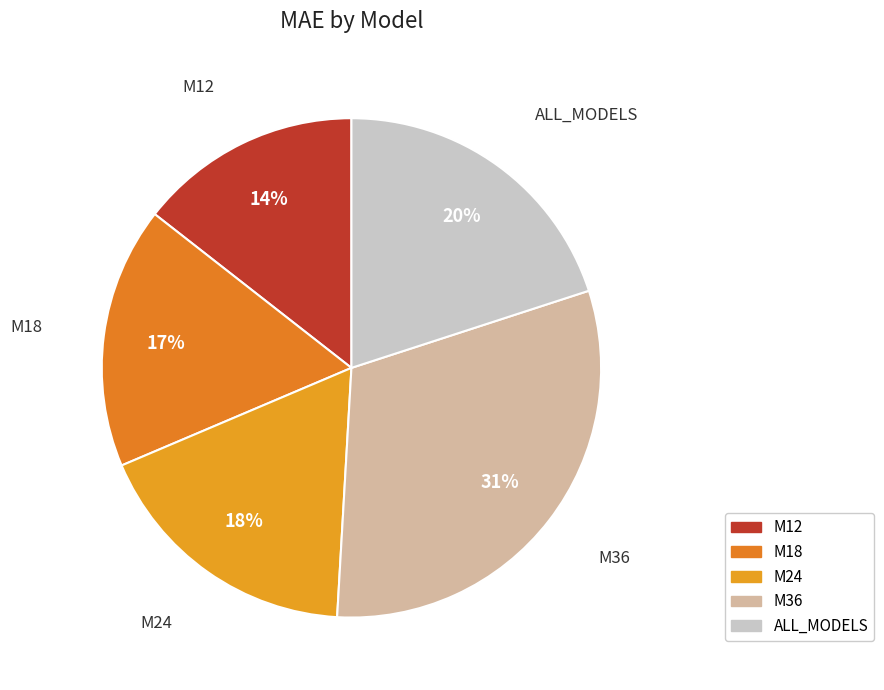

Combined, do M18 and M12 account for over 50%?

No